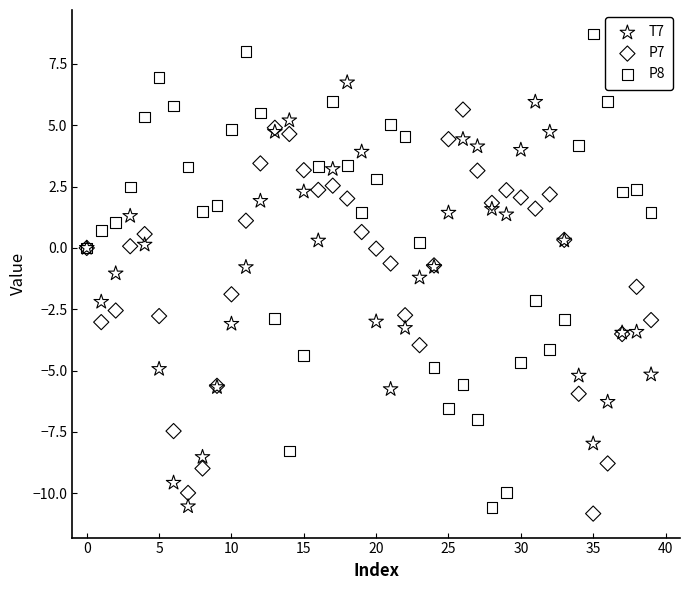

Which series contains the highest Y value?

P8